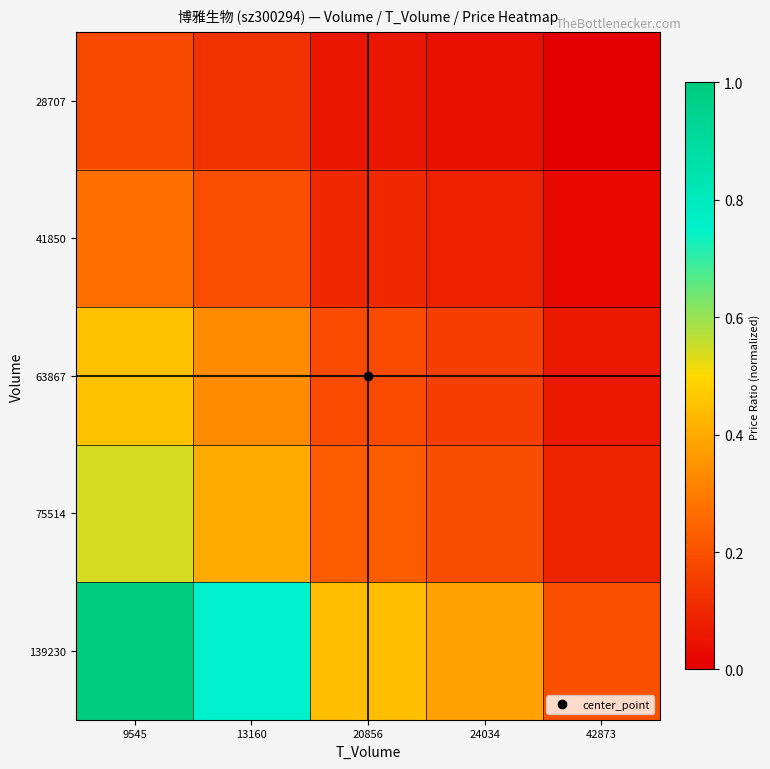

List the series in order of their peak value, highest first.

139230, 75514, 63867, 41850, 28707